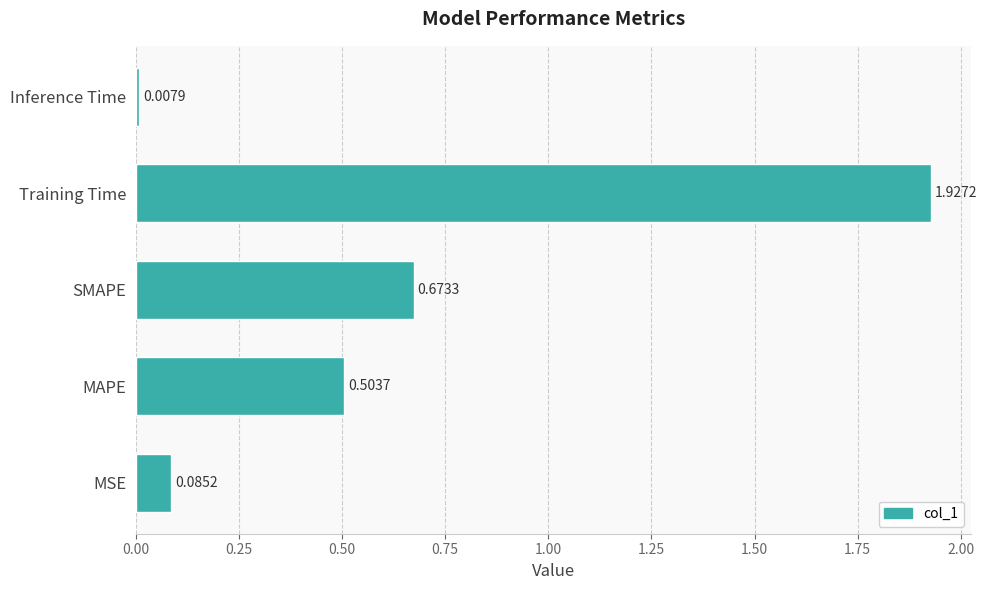

List the labels in order of value, largest first.

Training Time, SMAPE, MAPE, MSE, Inference Time